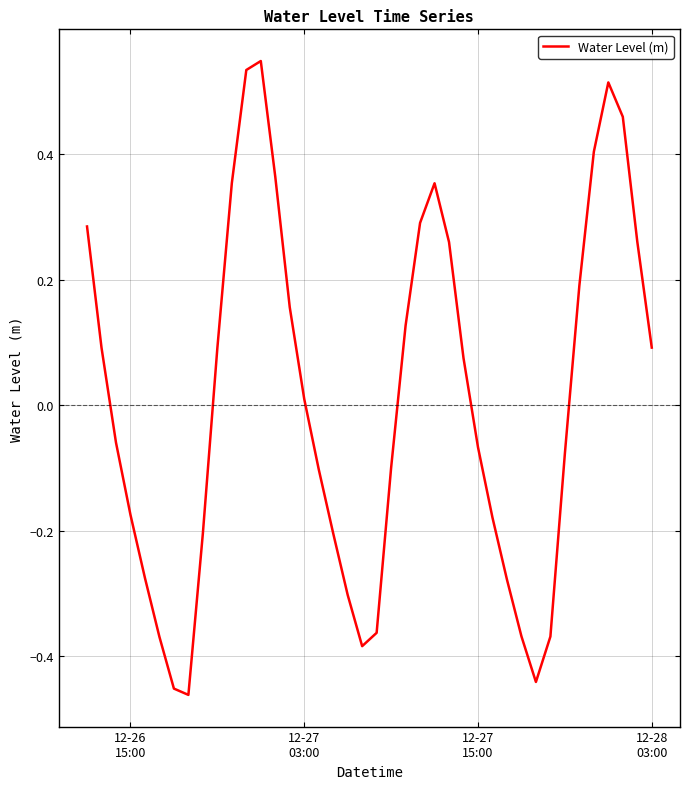

What is the difference between the second highest and minimum values?

1.0